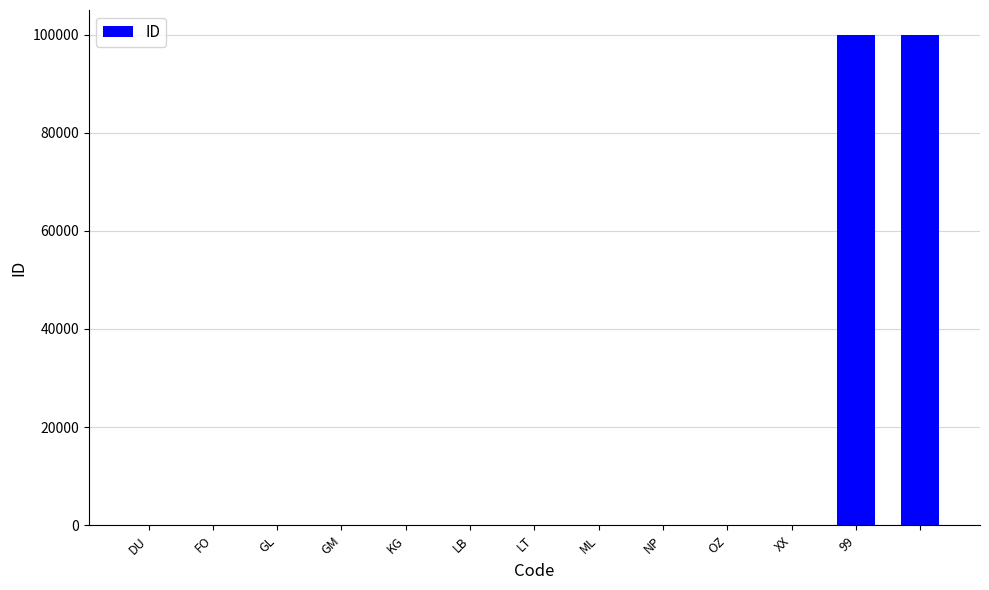

What is the sum of all values?

200063